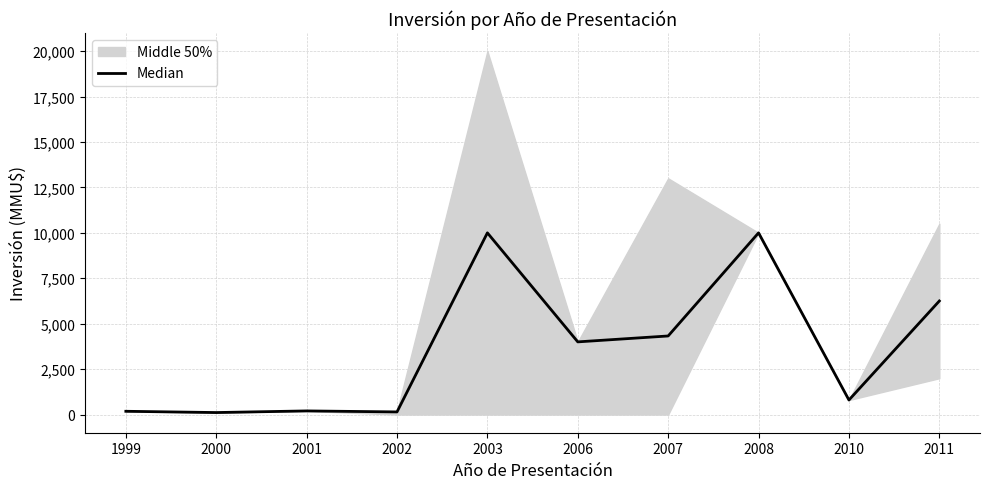

What is the ratio of the value at 1999 to the value at 2001?

0.9